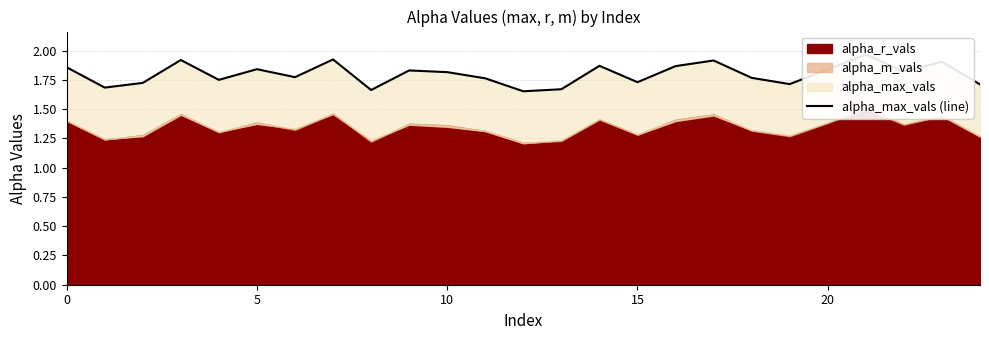

Which label corresponds to the largest value in the chart?

21